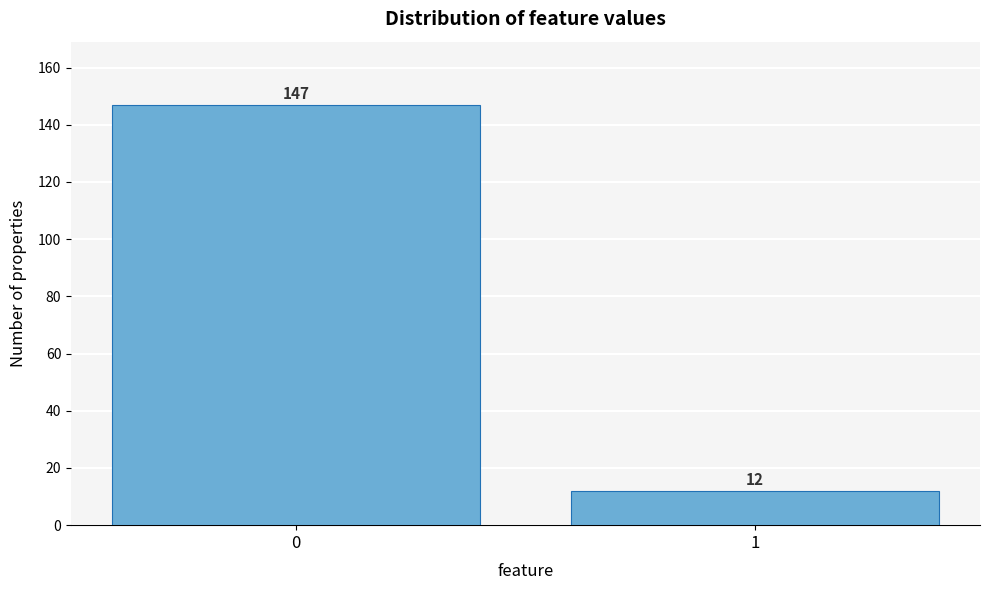

Reading left to right, what are all the values shown in this chart?

147	12